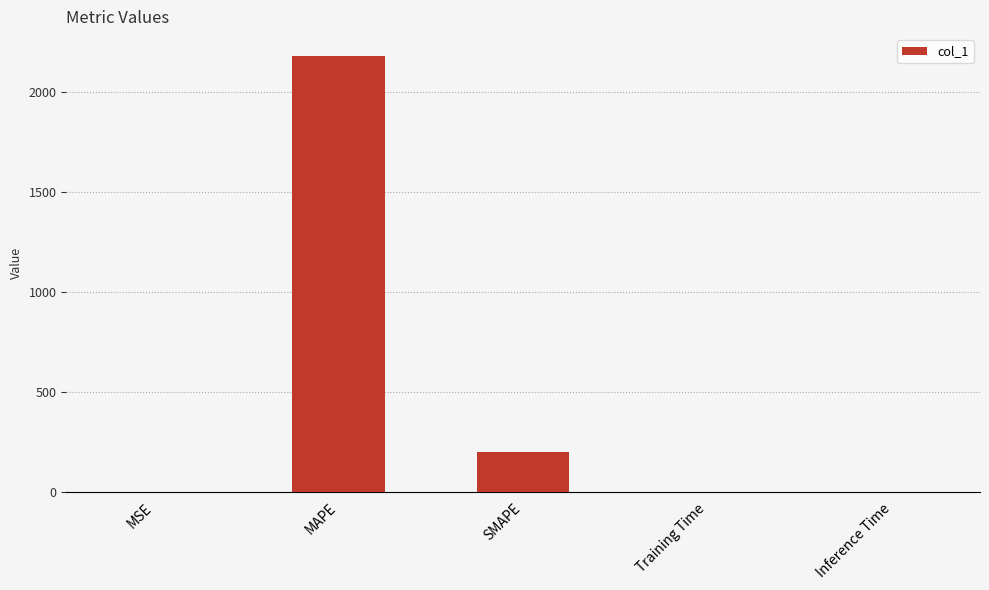

At which category does the chart reach its peak across all series?

MAPE